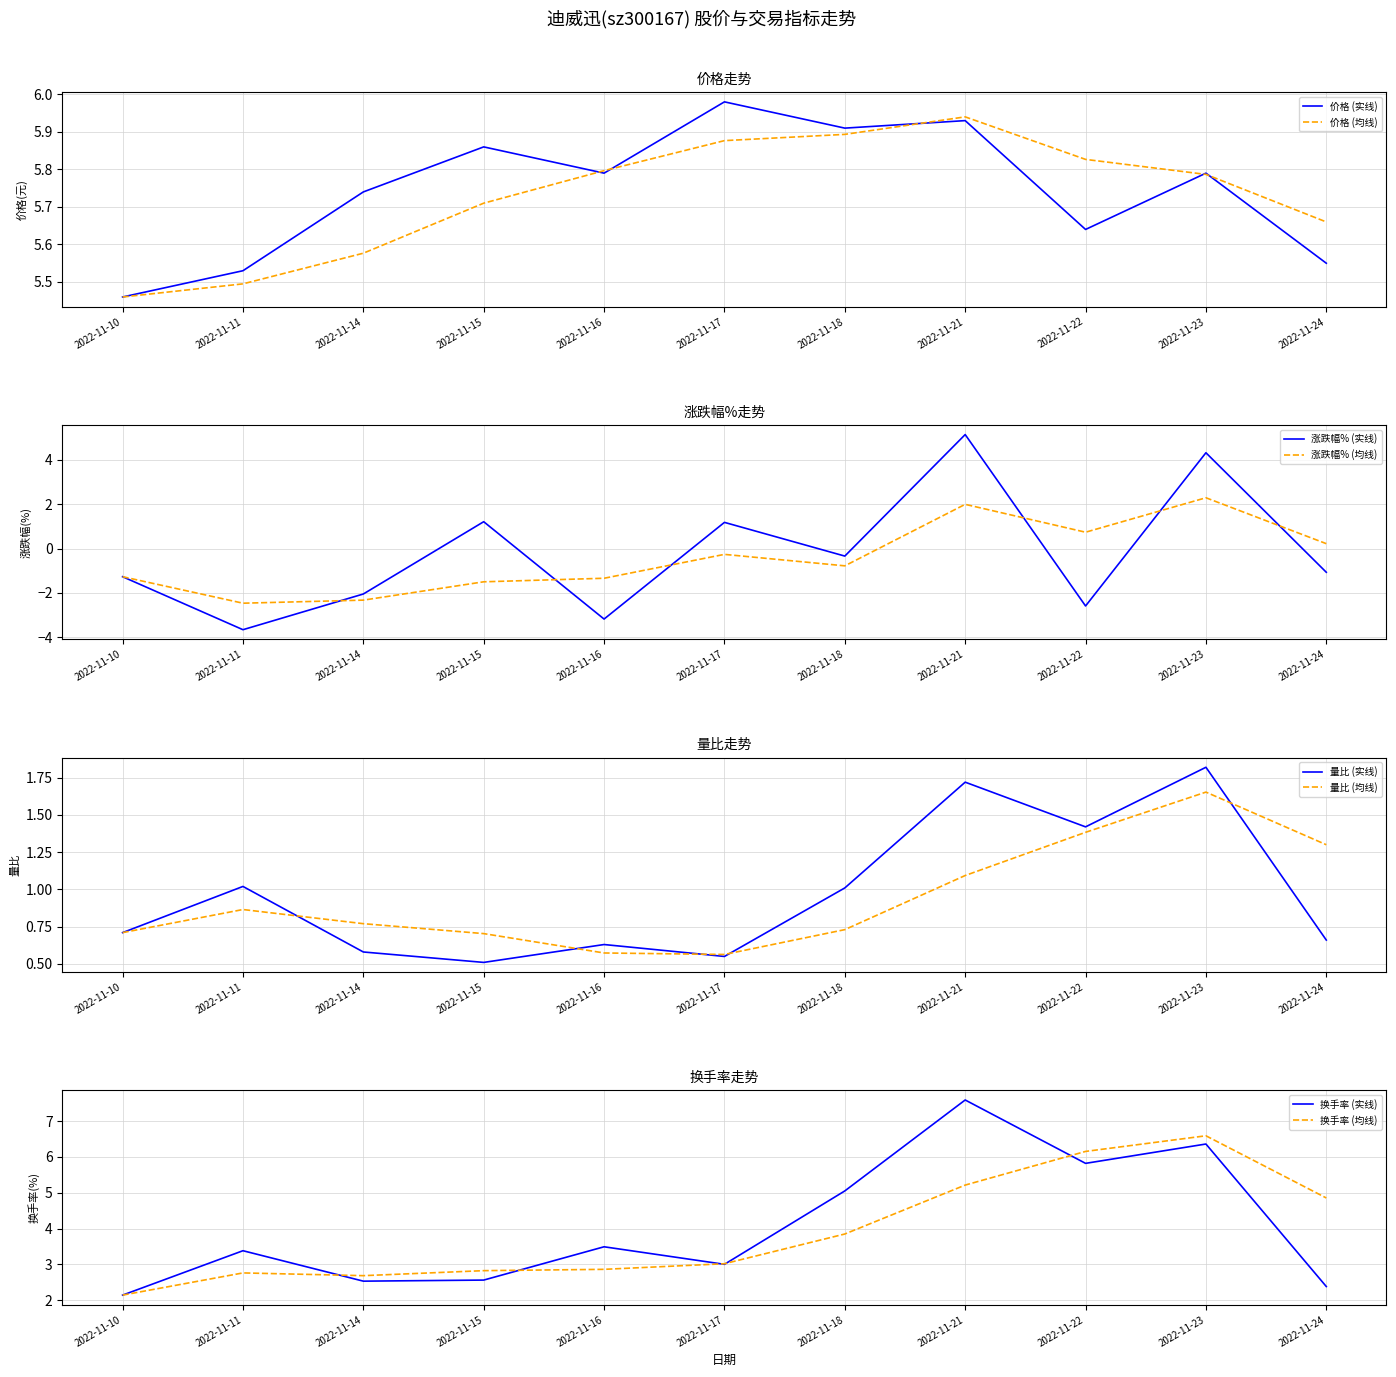

Is it true that 换手率 equals 3.7 at 2022-11-14?

False